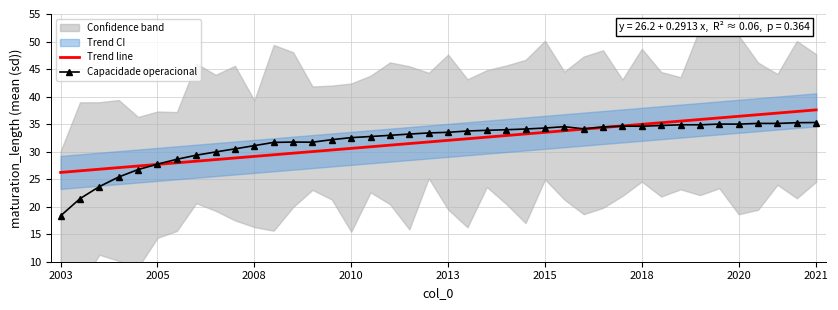

The Capacidade operacional series shows 19.4 at 26. True or false?

False